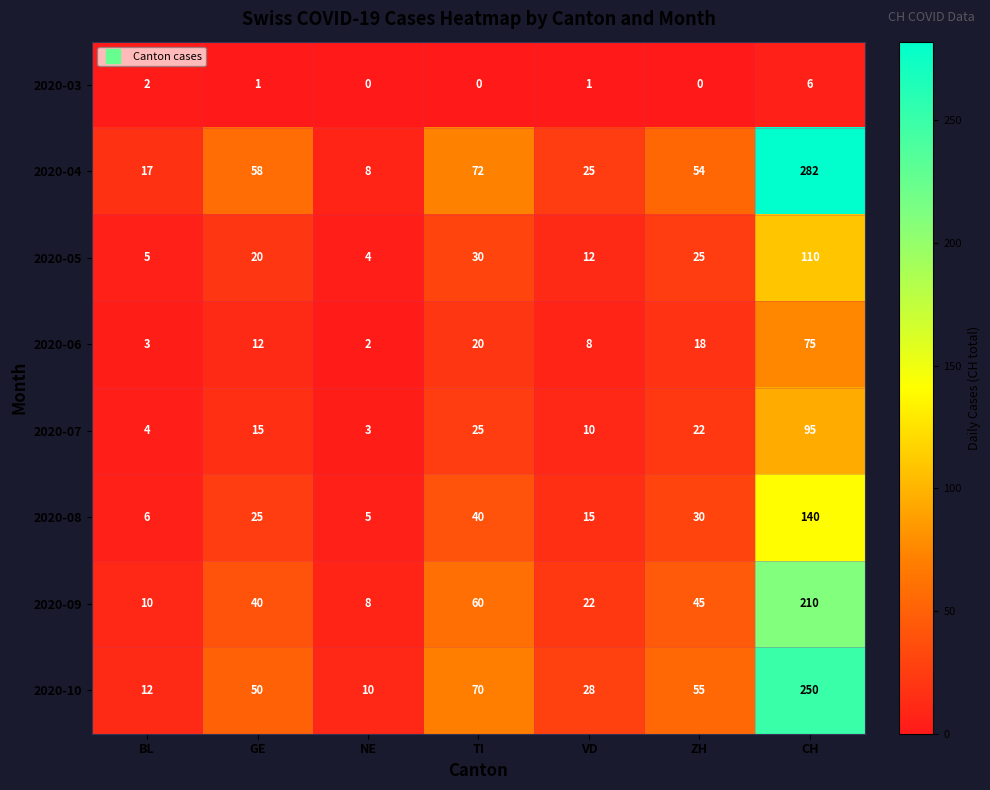

What is the difference between the maximum and minimum values in the 2020-08 series?

135